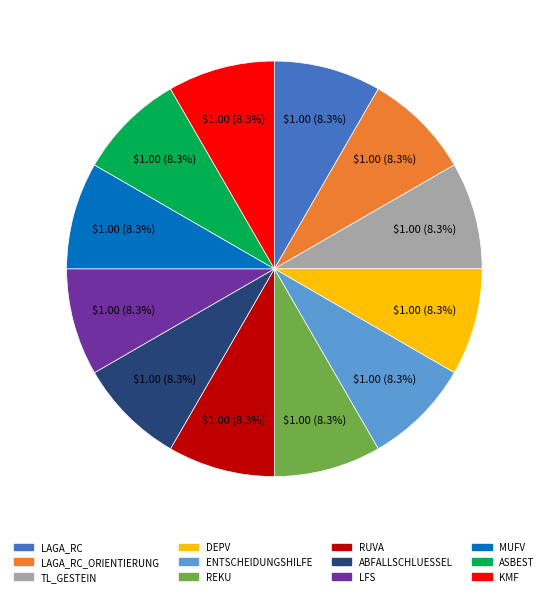

To the nearest percent, what is the difference between the largest and smallest slice percentages?

0%